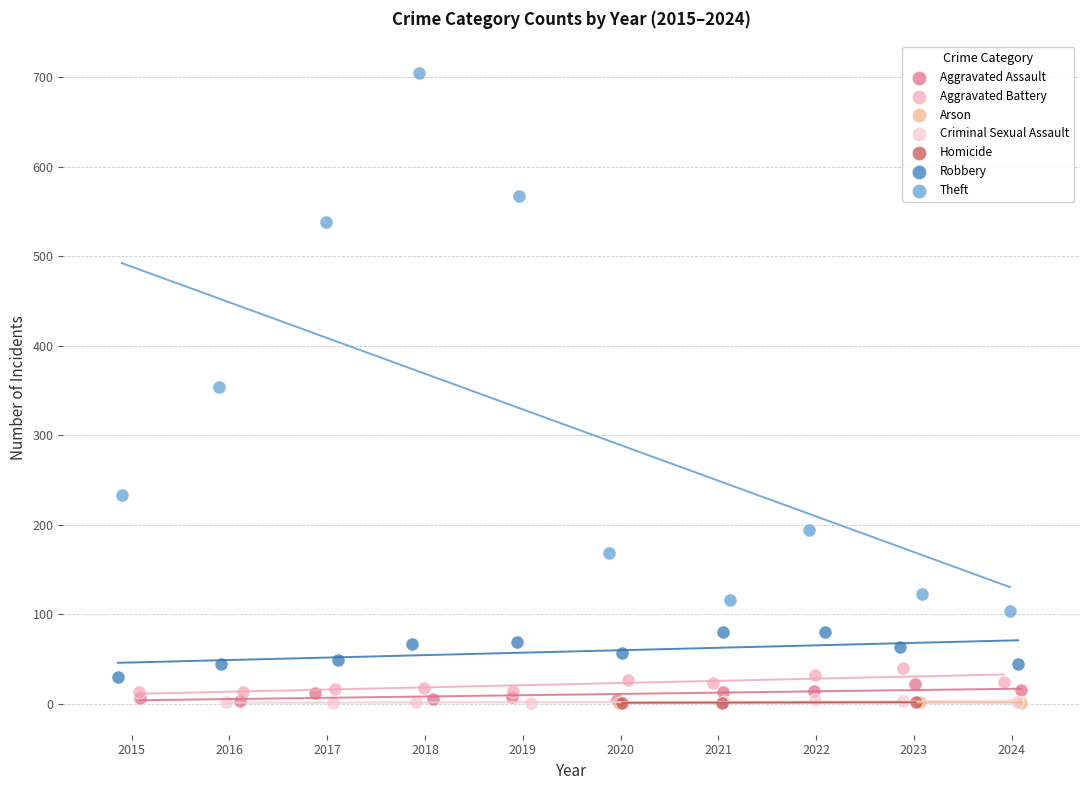

What are all the series names shown in the legend?

Aggravated Assault, Aggravated Battery, Arson, Criminal Sexual Assault, Homicide, Robbery, Theft